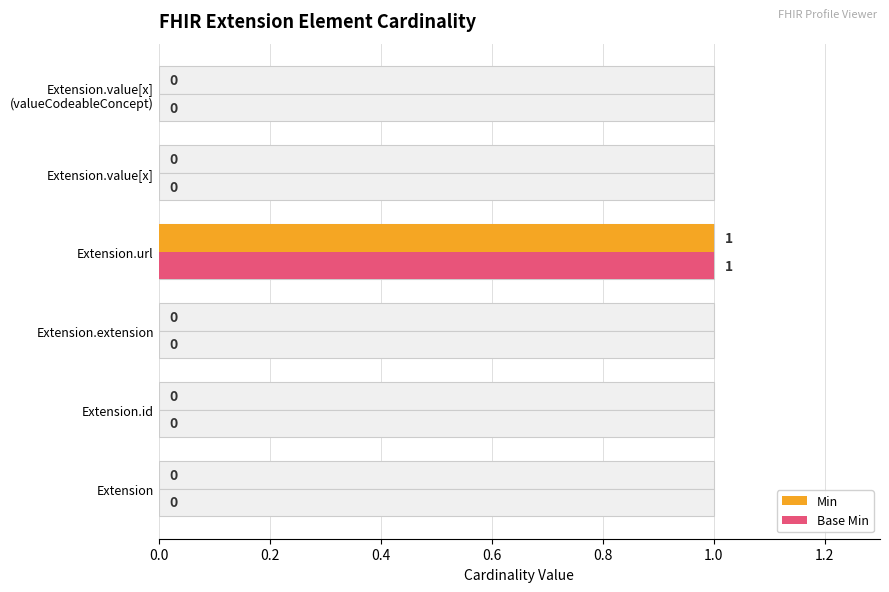

How many groups of bars are there?

6